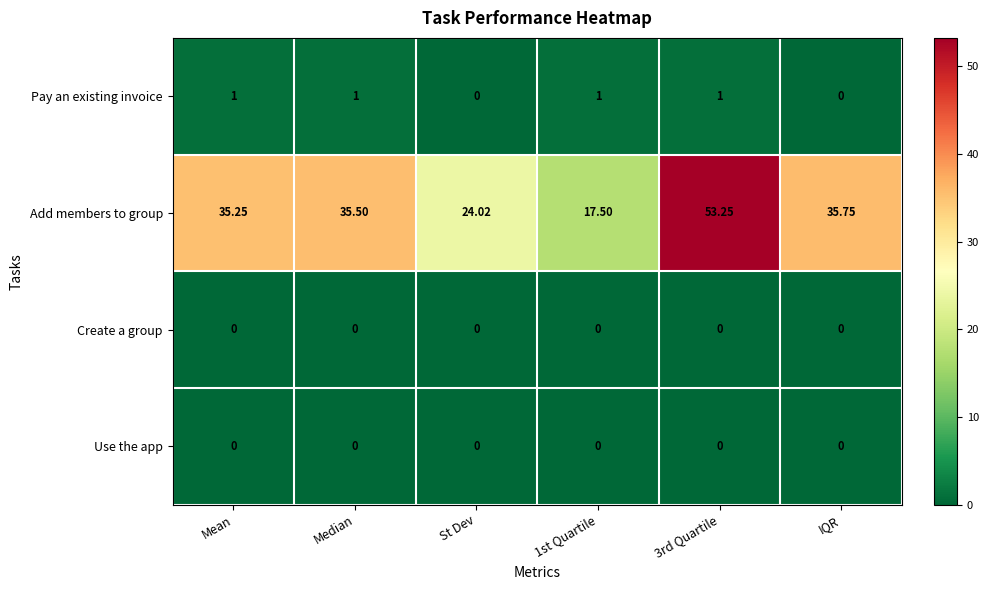

Count the number of data series in this chart.

4